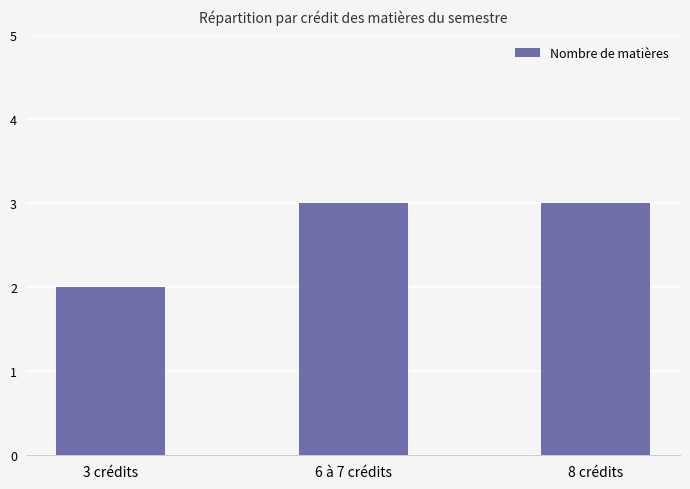

Reading left to right, extract all data points from this chart.

2	3	3